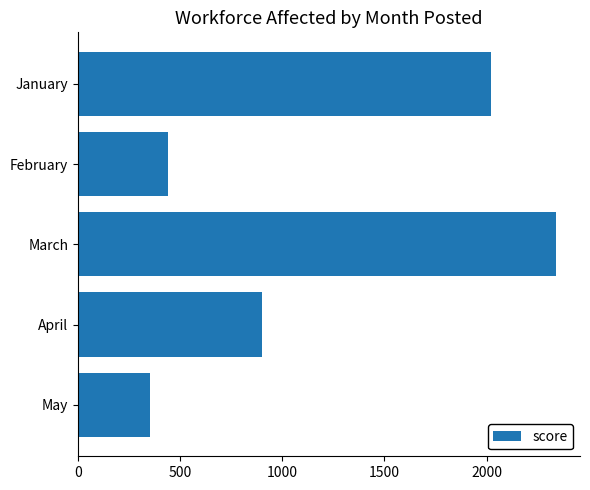

What is the value of the 4th bar from the top?

901